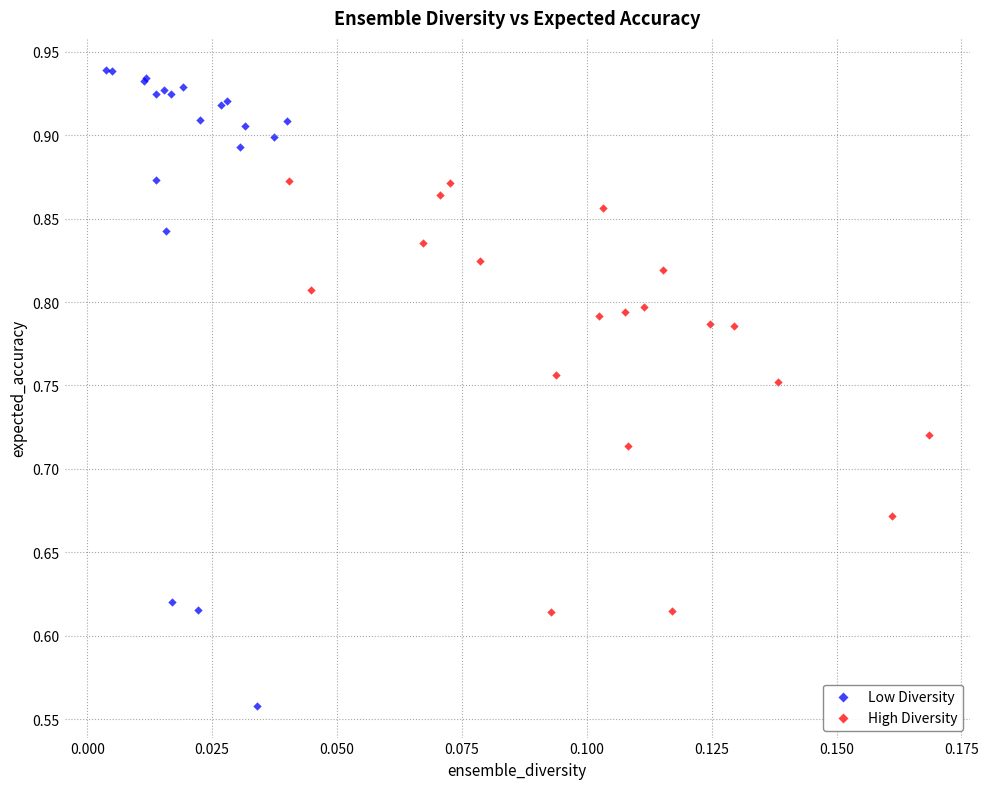

Which series contains the lowest Y value?

Low Diversity